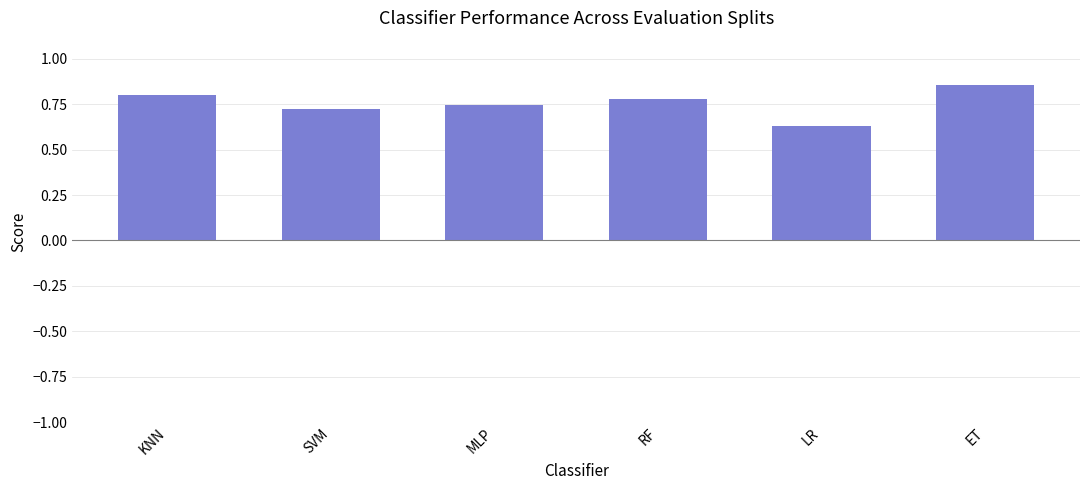

What is the label of the 6th bar from the left?

ET